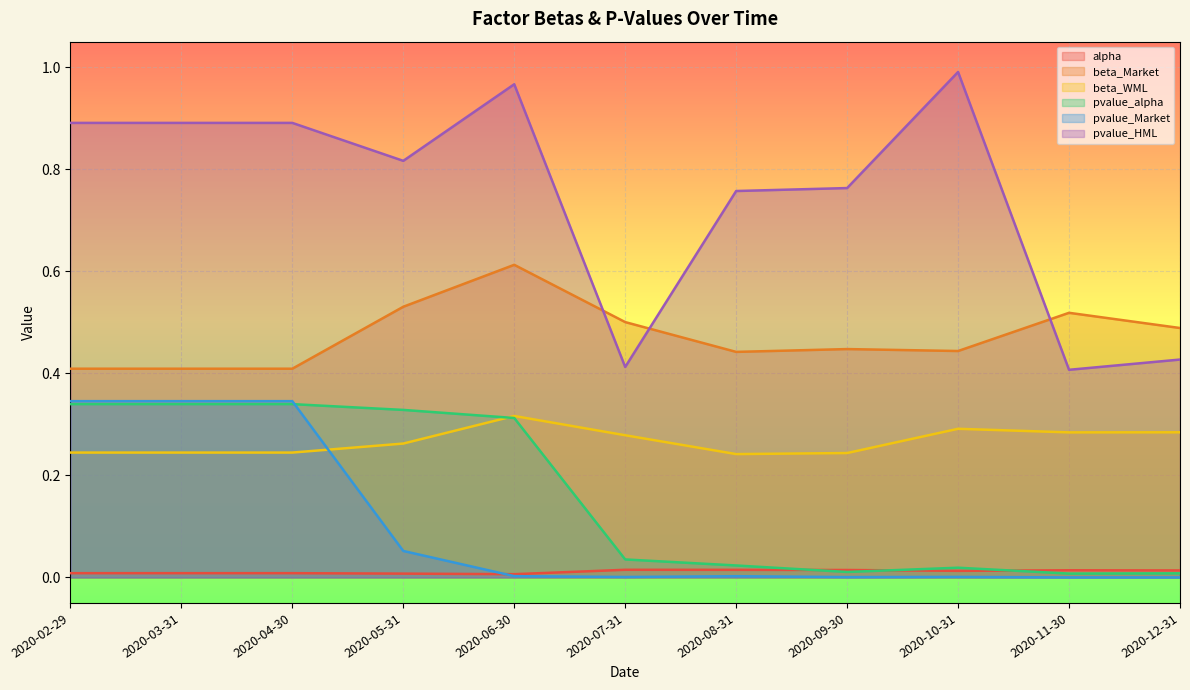

How many lines are shown in the chart?

6